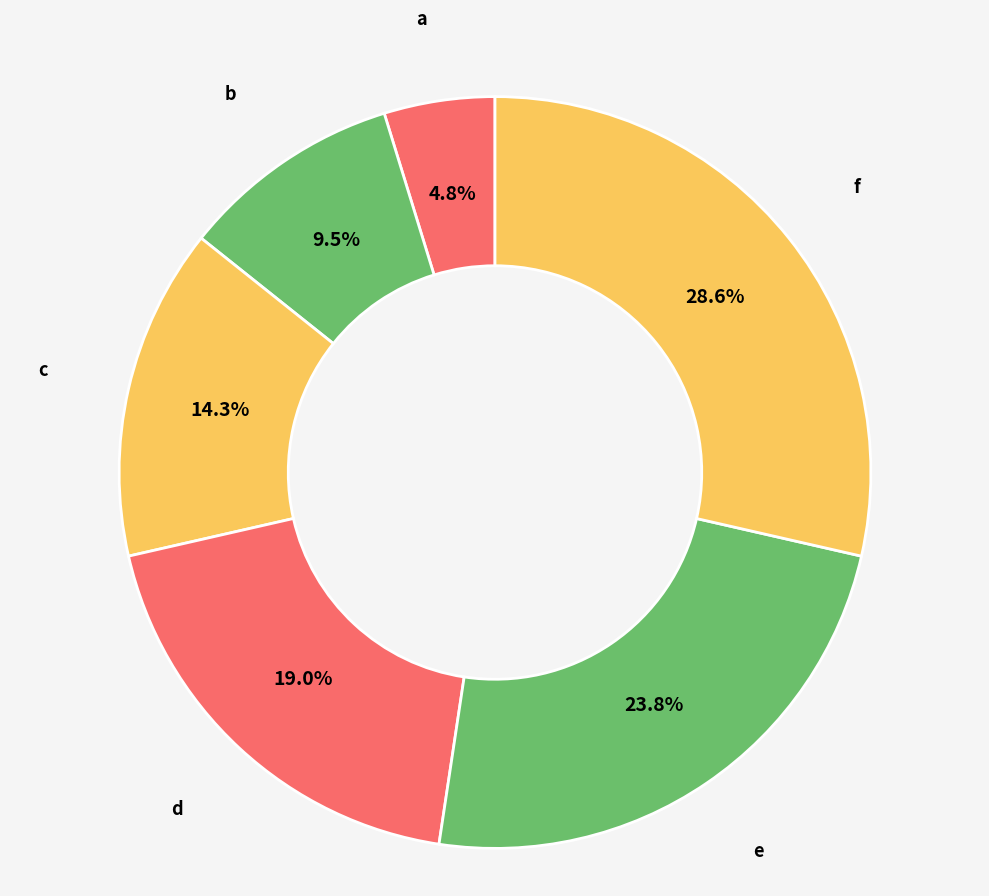

Combined, do b and c account for over 50%?

No